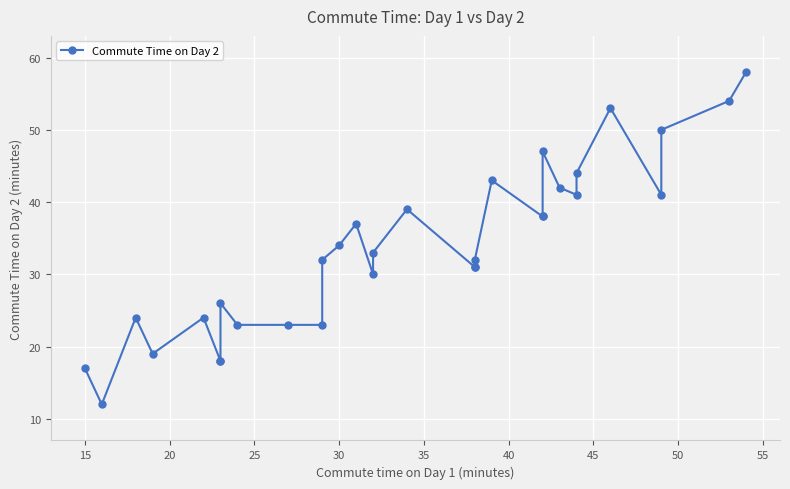

What is the minimum value shown in the chart?

12